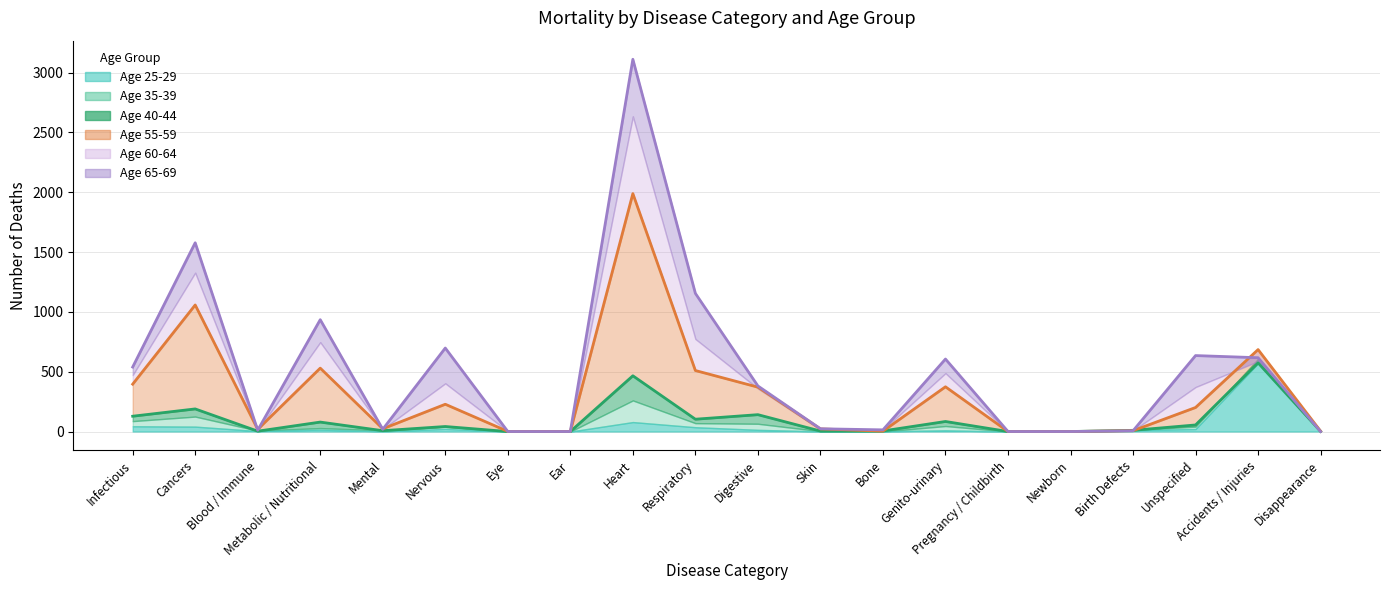

Between Pregnancy / Childbirth and Mental, which is larger?

Mental